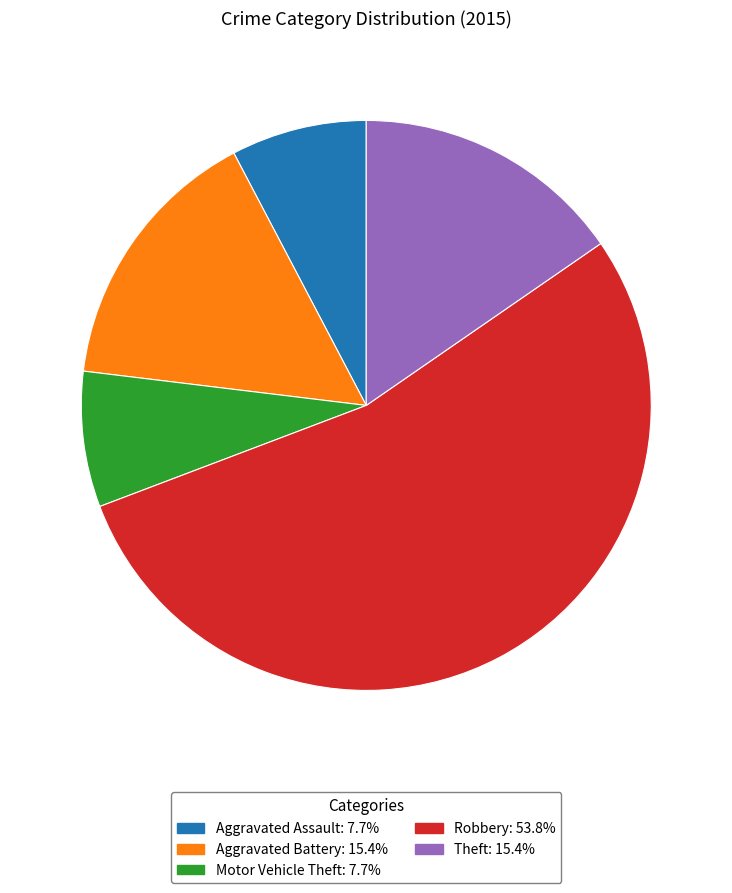

Is the sum of Motor Vehicle Theft and Theft greater than half?

No